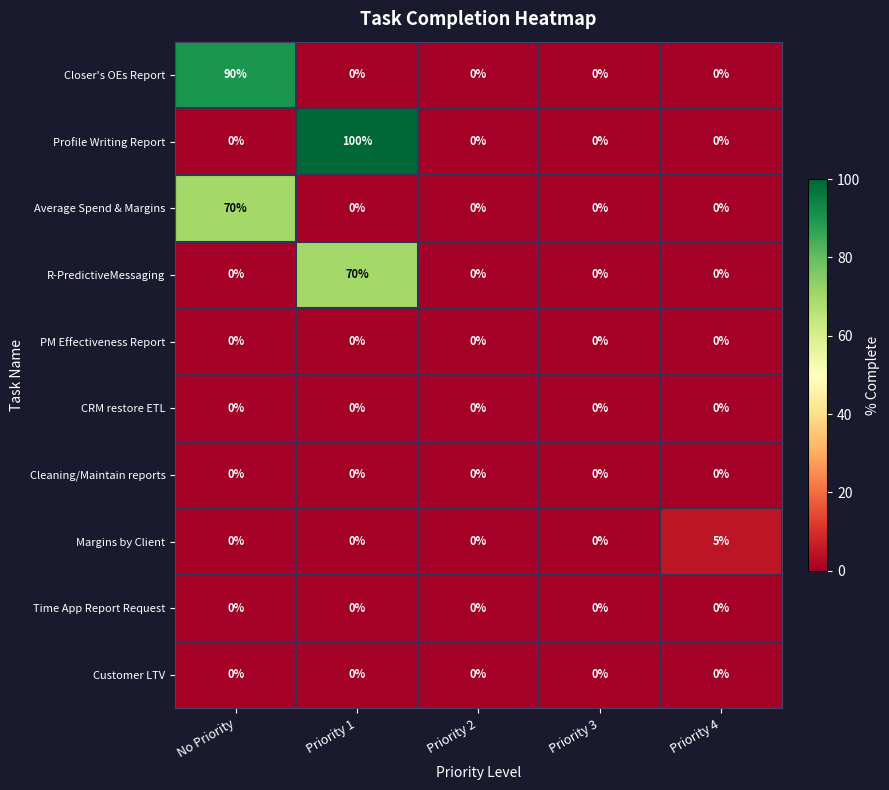

What is the difference between the maximum and minimum values in the Margins by Client series?

5